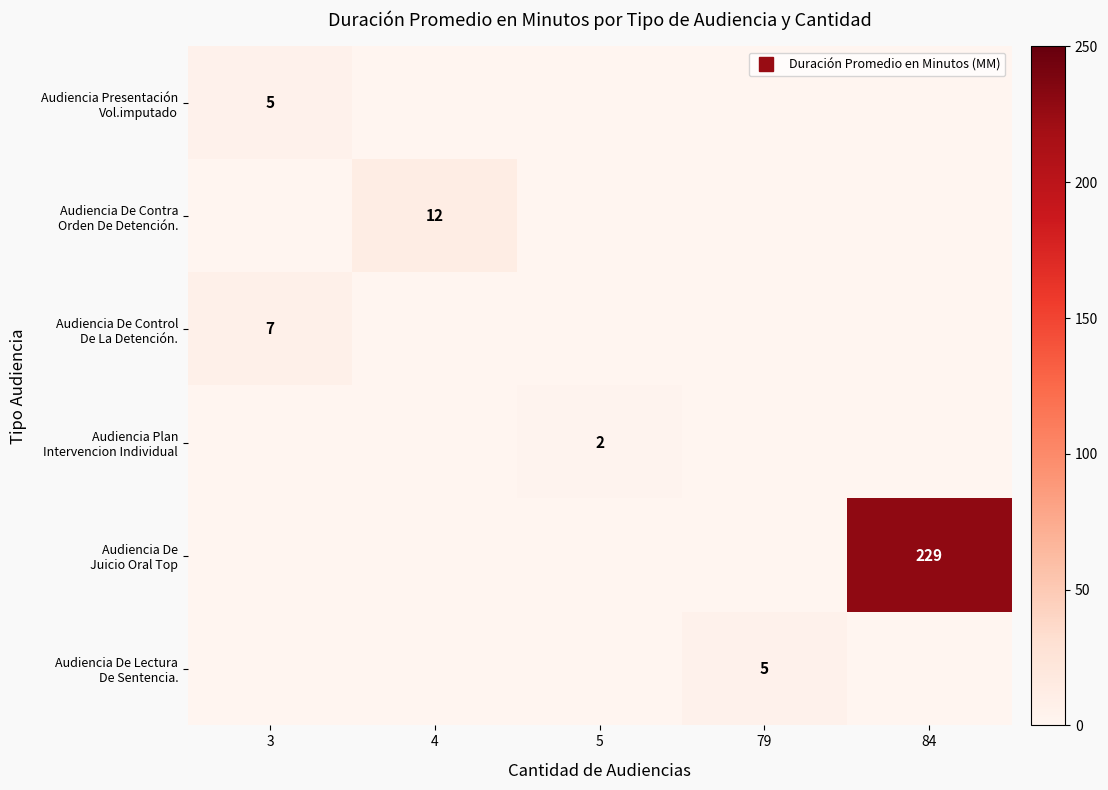

Between 4 and 3, which is larger?

3